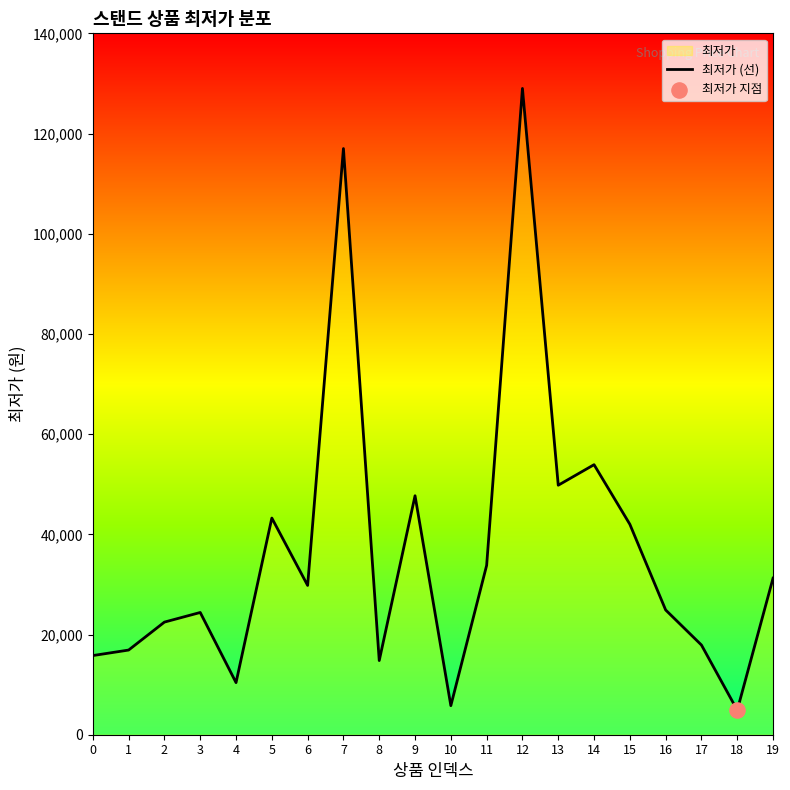

Which has a higher value, 11 or 14?

14